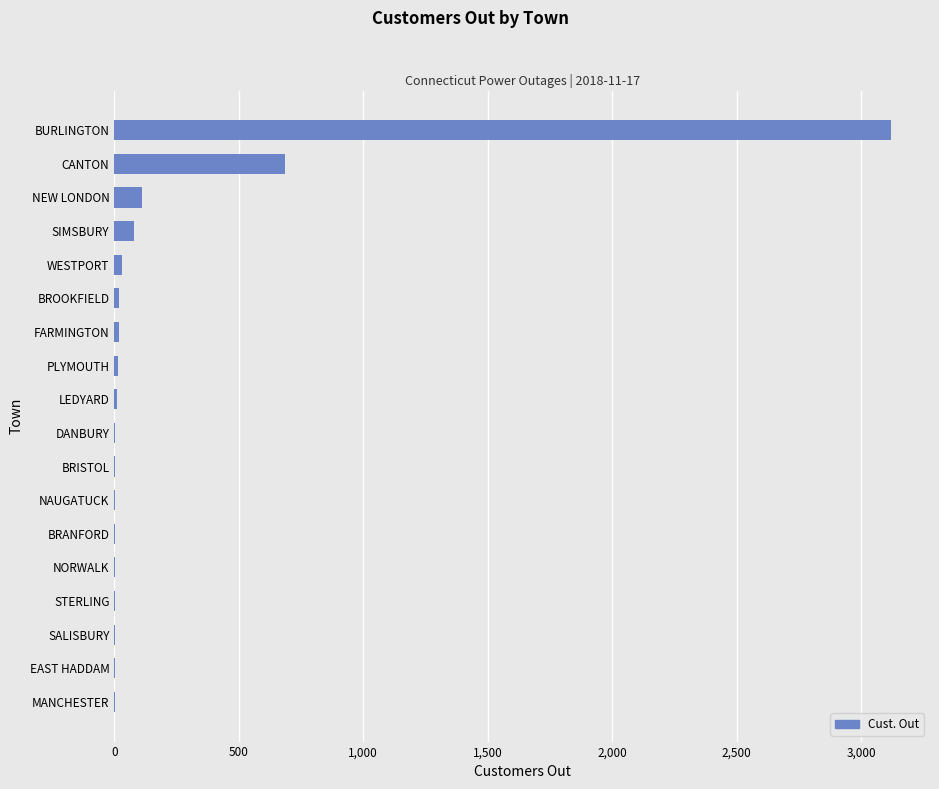

Where is the data nearest to the value 1561?

CANTON